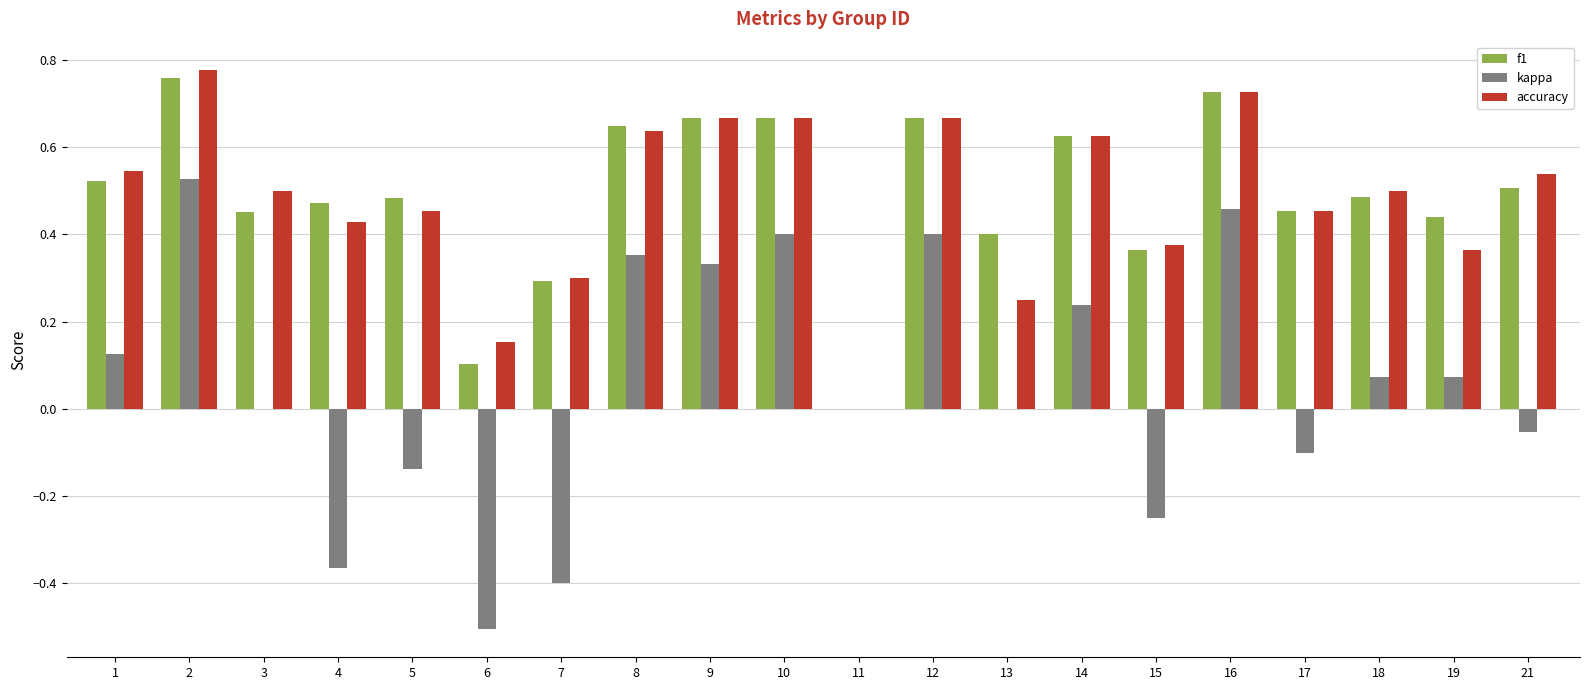

Is the value of kappa at 13 greater than the value of f1 at 13?

No